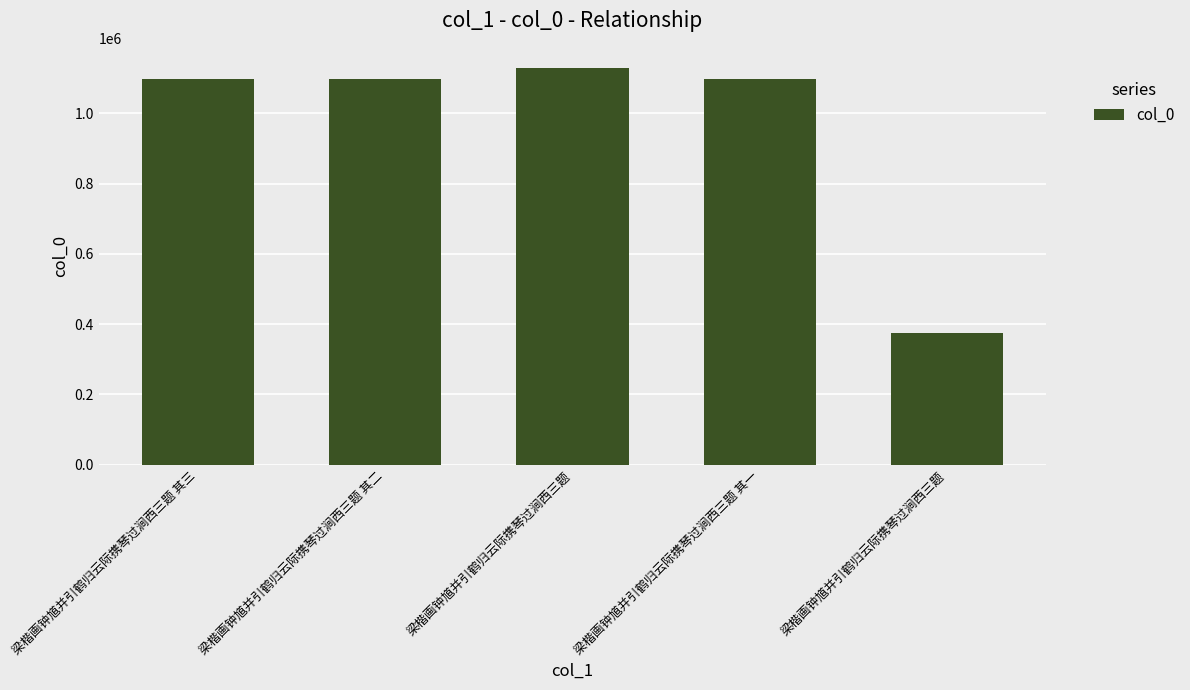

Reading left to right, transcribe all the data shown in this chart.

1096240	1096239	1129566	1096238	375276